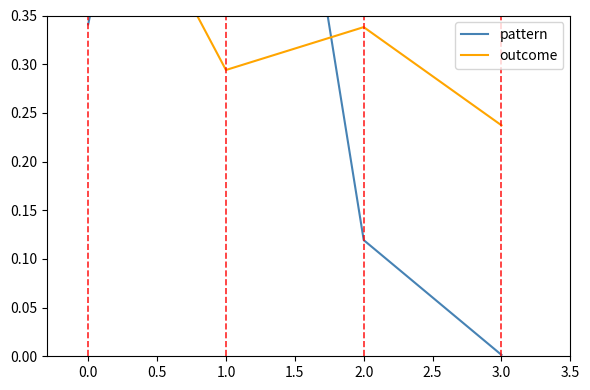

True or false: pattern has a value of 1.0 at 1.0.

True